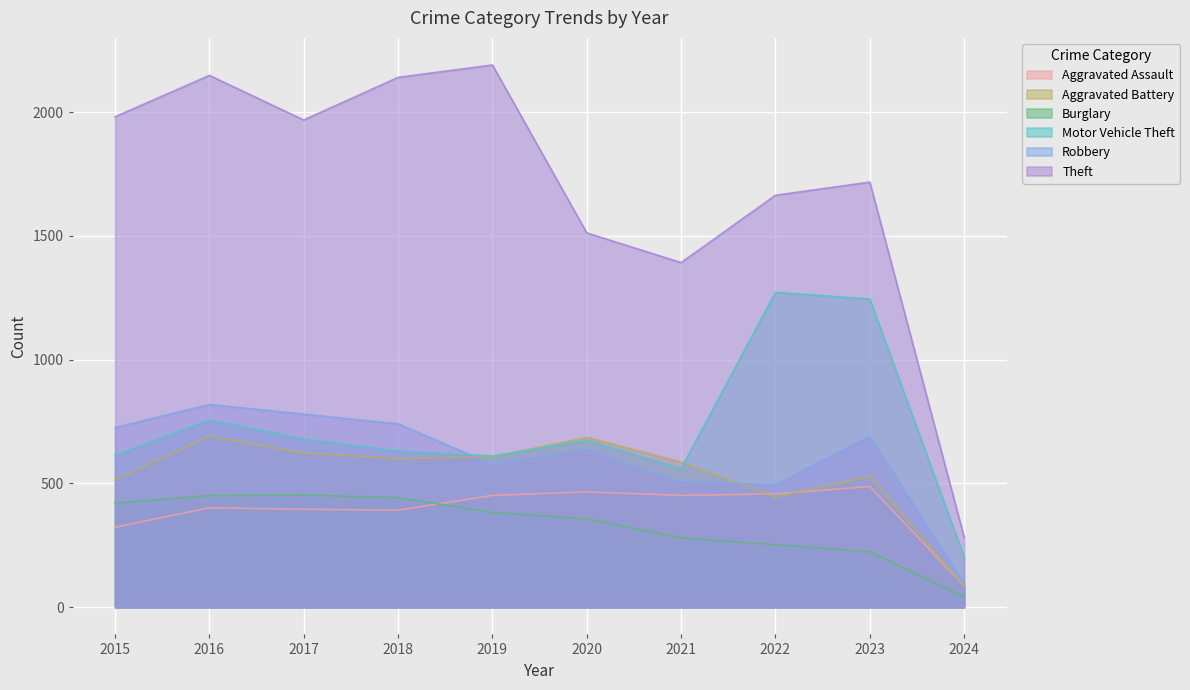

What is the average value of the Robbery series?

607